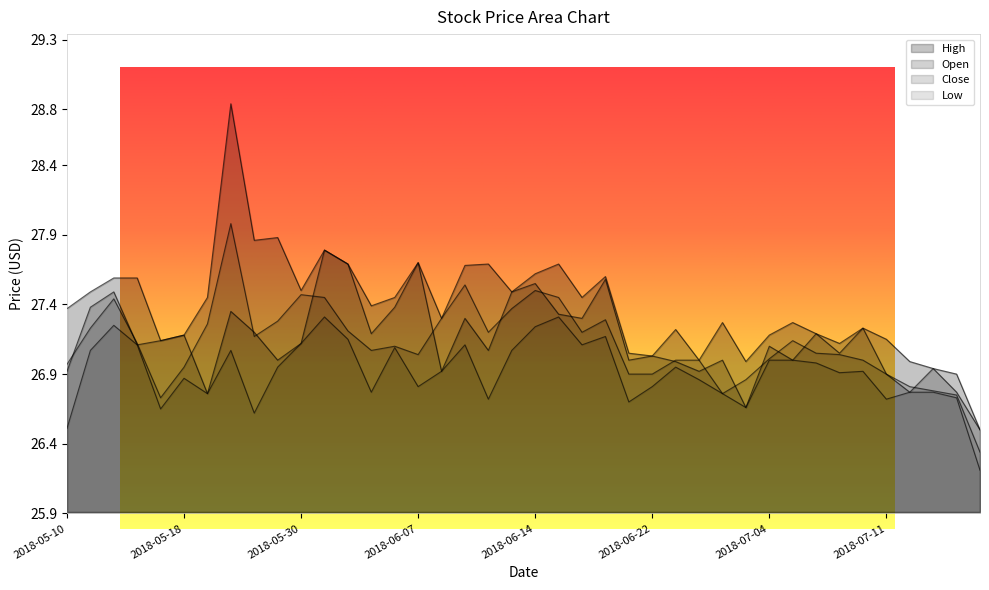

How many values in the High series are below 27?

5